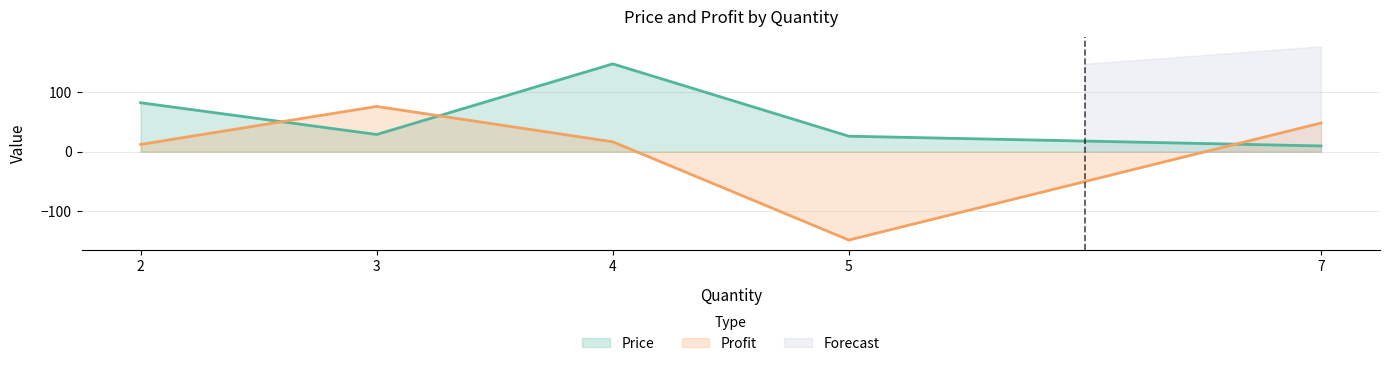

Is it true that Profit equals 26.7 at 7?

False